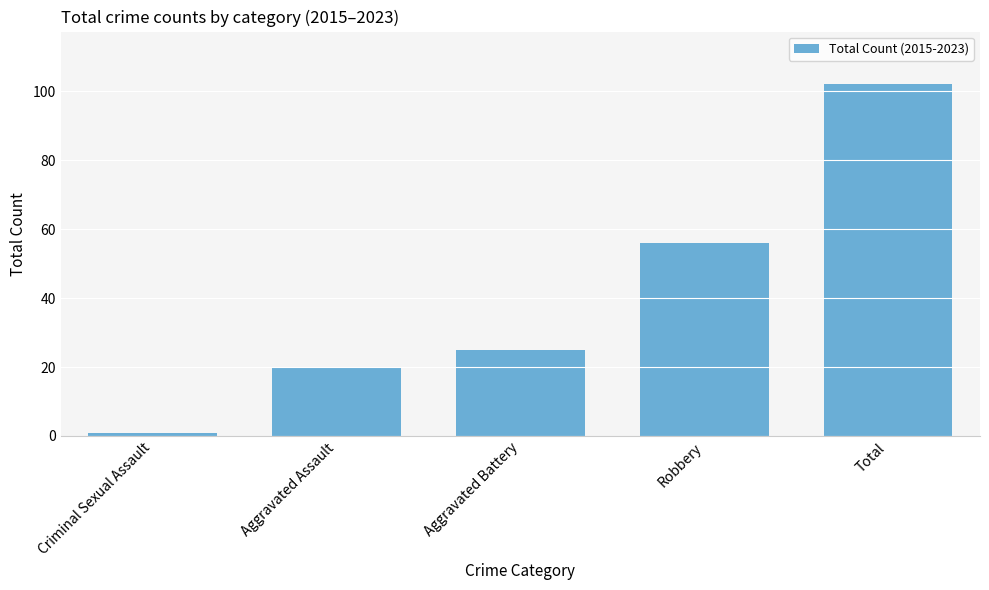

Are the bars grouped side by side (vs. stacked)?

No